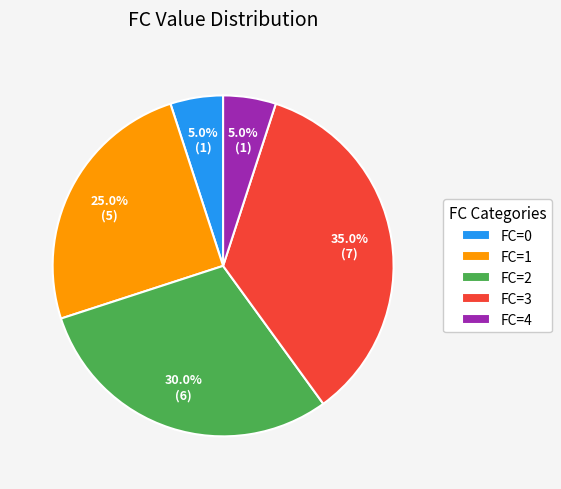

Between FC=1 and FC=0, which is larger?

FC=1